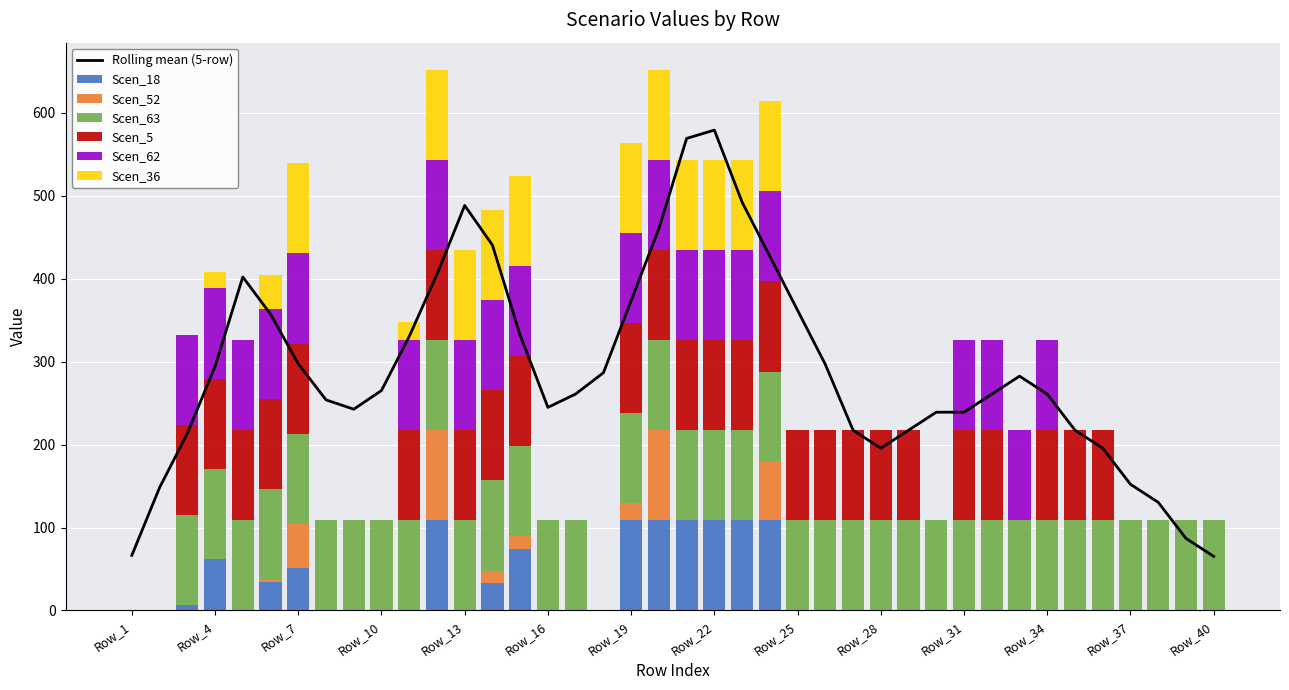

How many positive values does the Scen_36 series have?

14